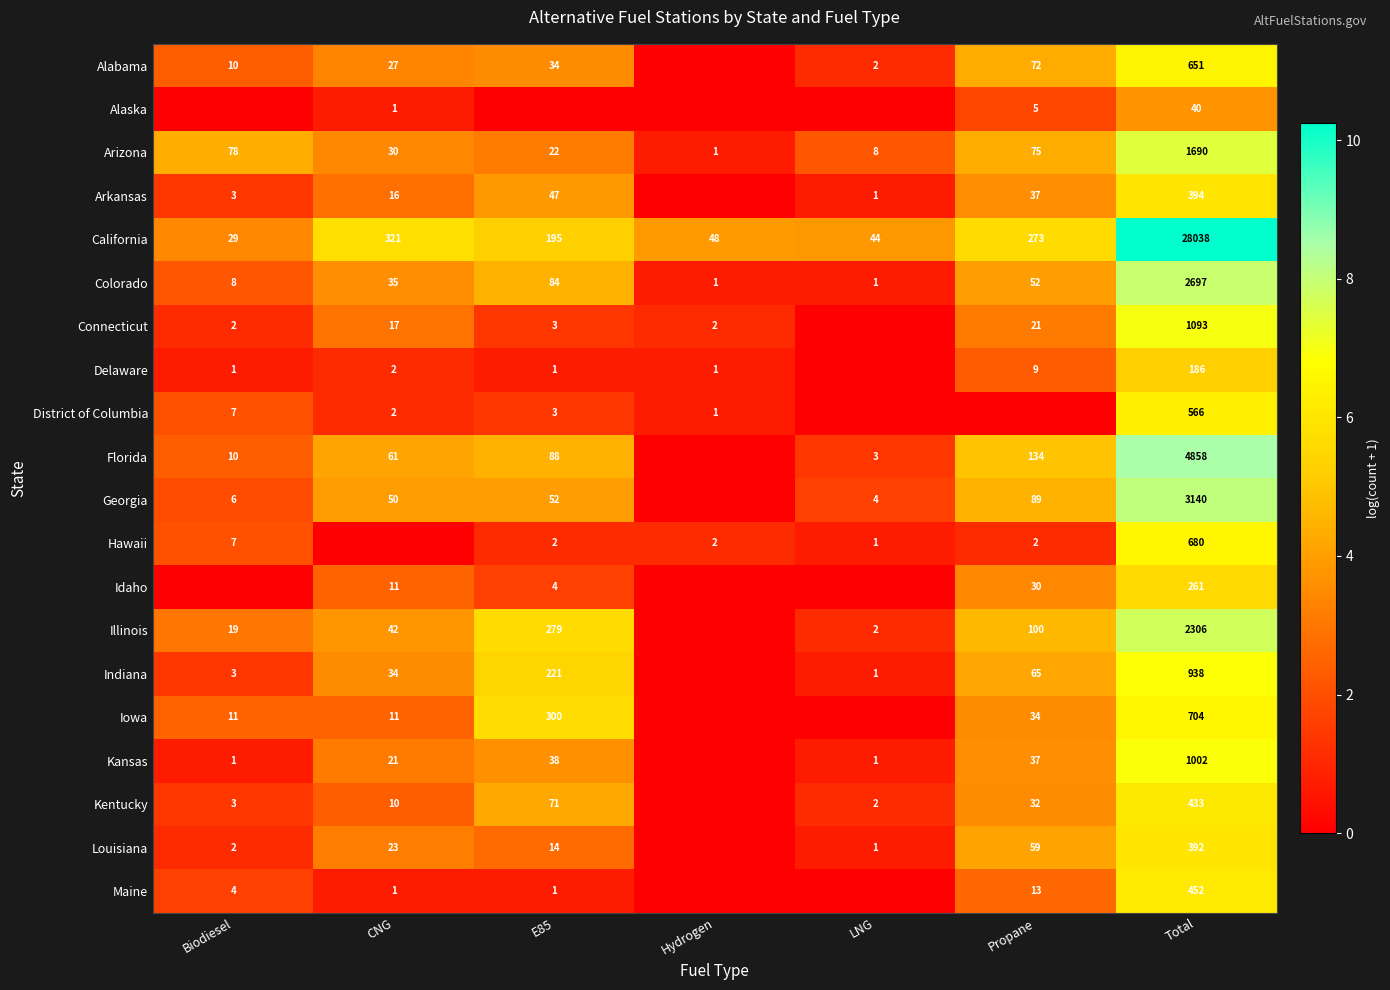

Is the value of Idaho at CNG greater than the value of Illinois at Total?

No